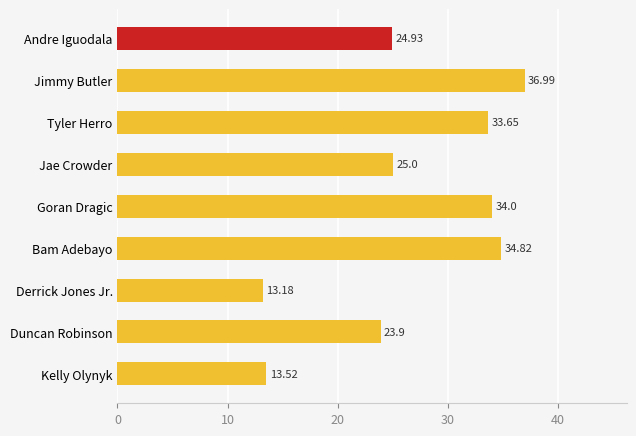

Which label corresponds to the largest value in the chart?

Jimmy Butler